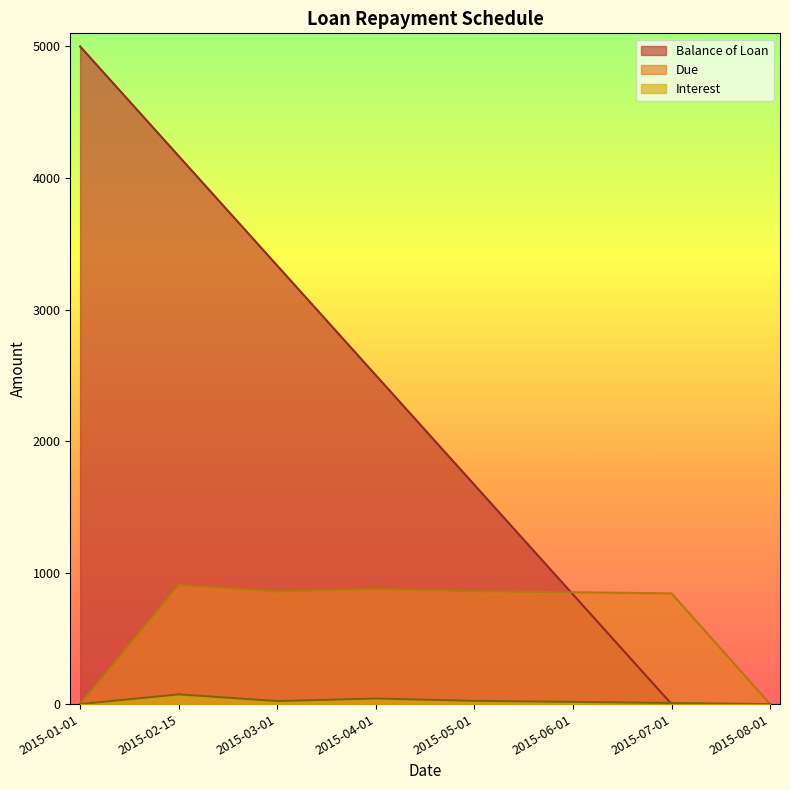

How many lines are shown in the chart?

3